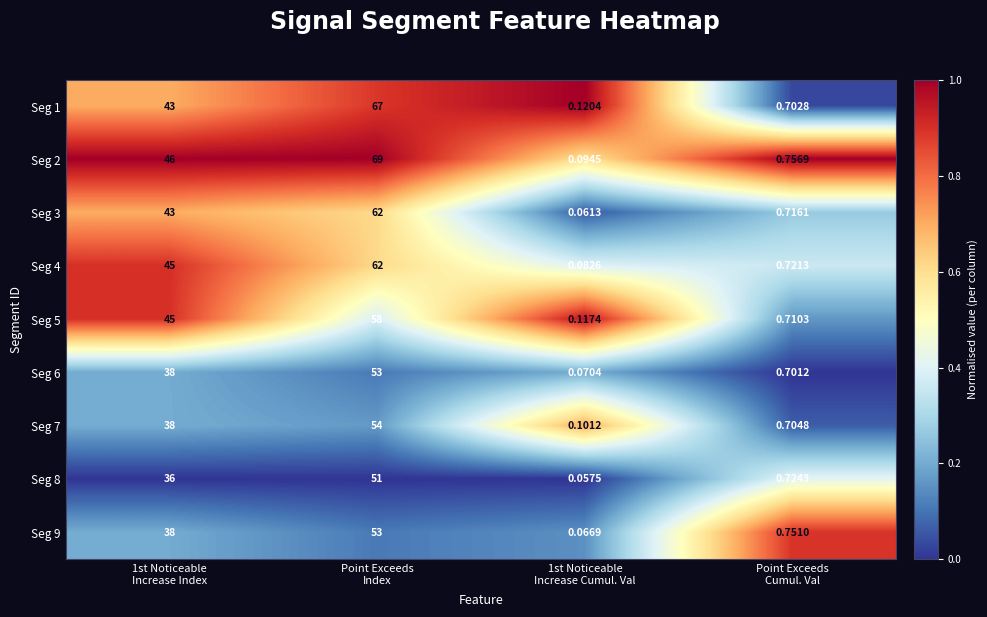

How many values in the Seg 9 series are below 38?

2